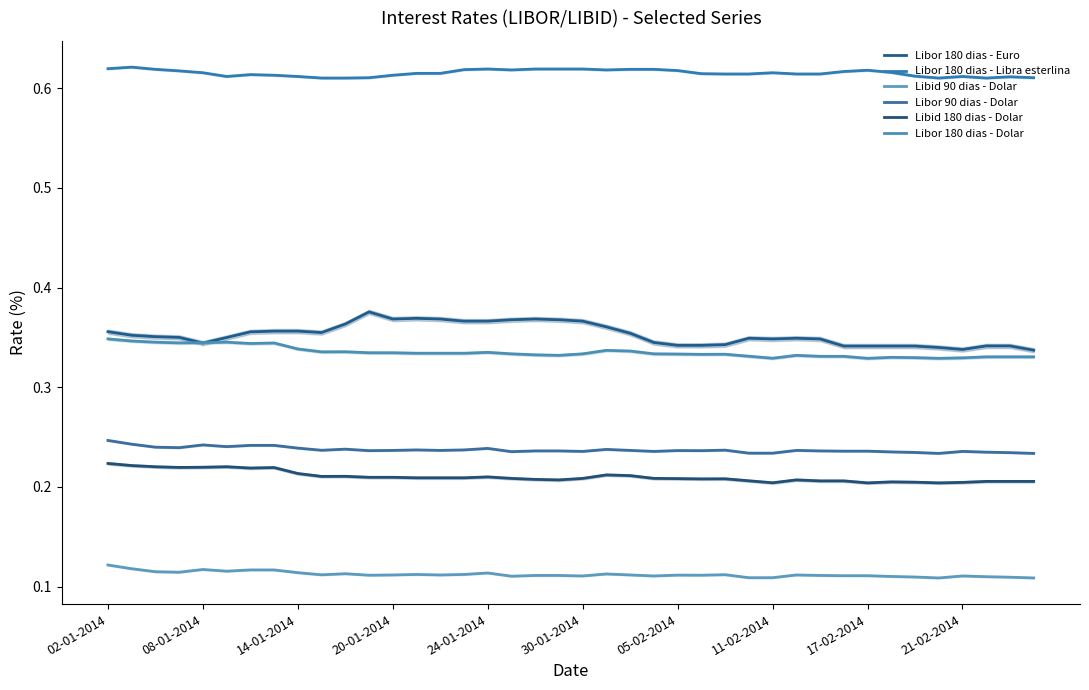

Rank the categories by Libid 90 dias - Dolar value from lowest to highest.

35, 39, 27, 28, 38, 34, 37, 33, 17, 20, 23, 36, 31, 32, 18, 19, 30, 11, 25, 24, 12, 14, 22, 29, 21-02-2014, 26, 13, 15, 21, 10, 16, 17-02-2014, 20-01-2014, 14-01-2014, 30-01-2014, 05-02-2014, 11-02-2014, 24-01-2014, 08-01-2014, 02-01-2014